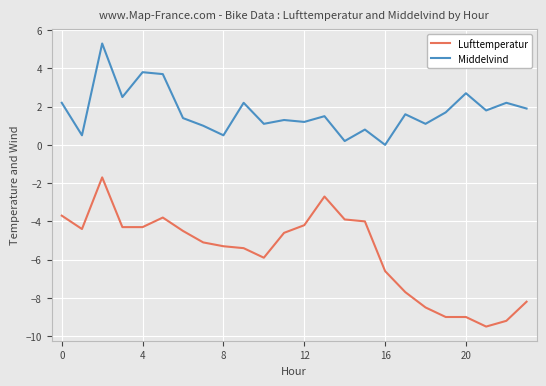

Which series has the largest total across all categories?

Middelvind